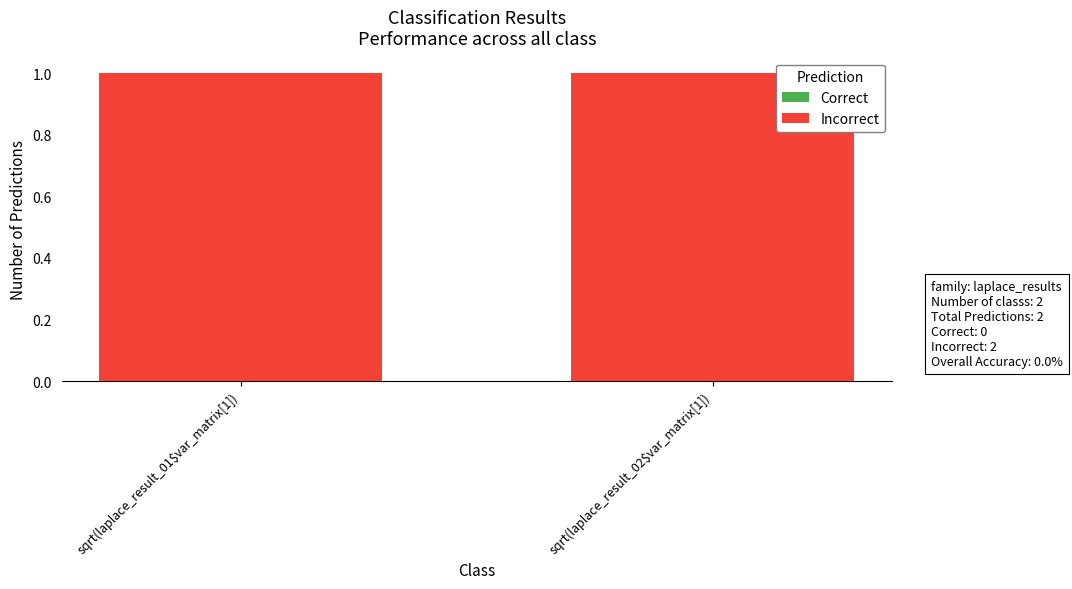

Reading right to left, list all the values displayed in this chart.

Correct: sqrt(laplace_result_02$var_matrix[1])=0	sqrt(laplace_result_01$var_matrix[1])=0
Incorrect: sqrt(laplace_result_02$var_matrix[1])=1	sqrt(laplace_result_01$var_matrix[1])=1